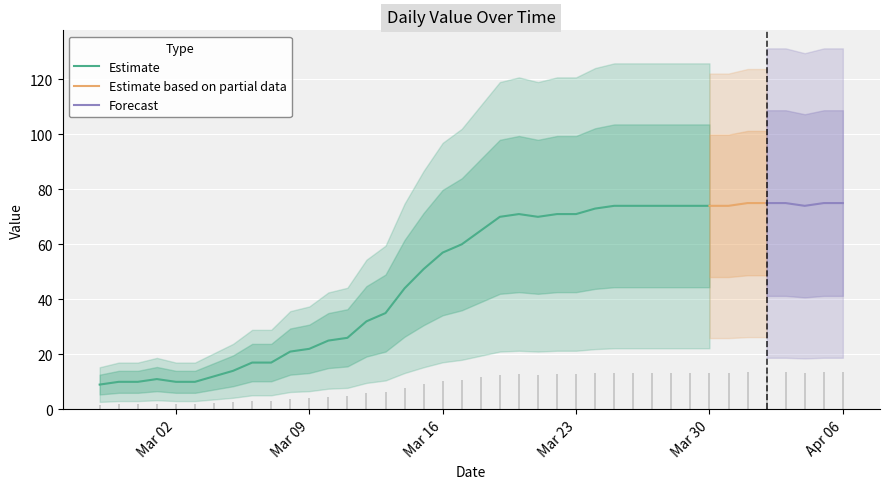

The chart shows a value of 74 at 2020-03-28. True or false?

True